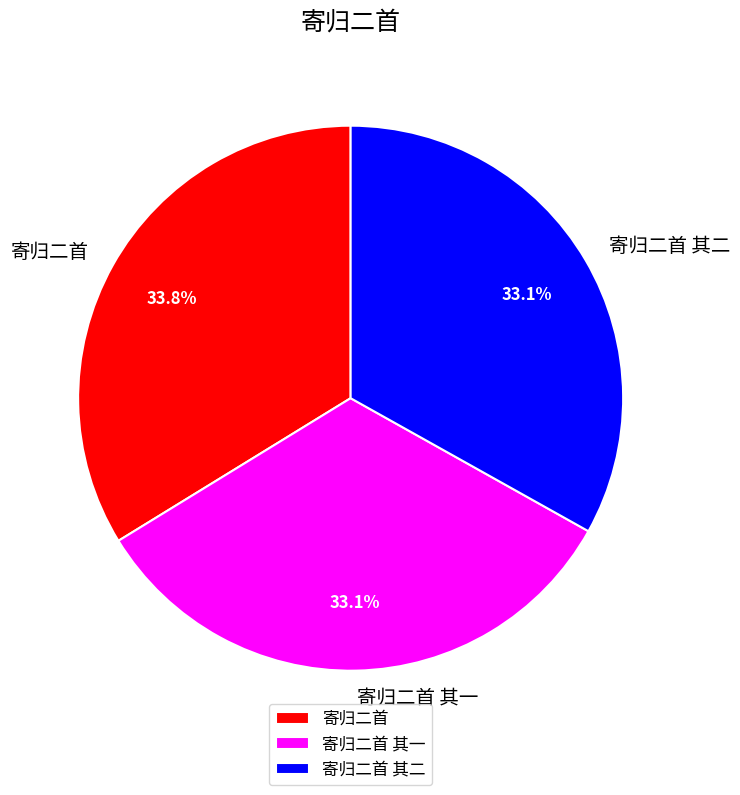

What is the largest slice in the pie chart?

寄归二首